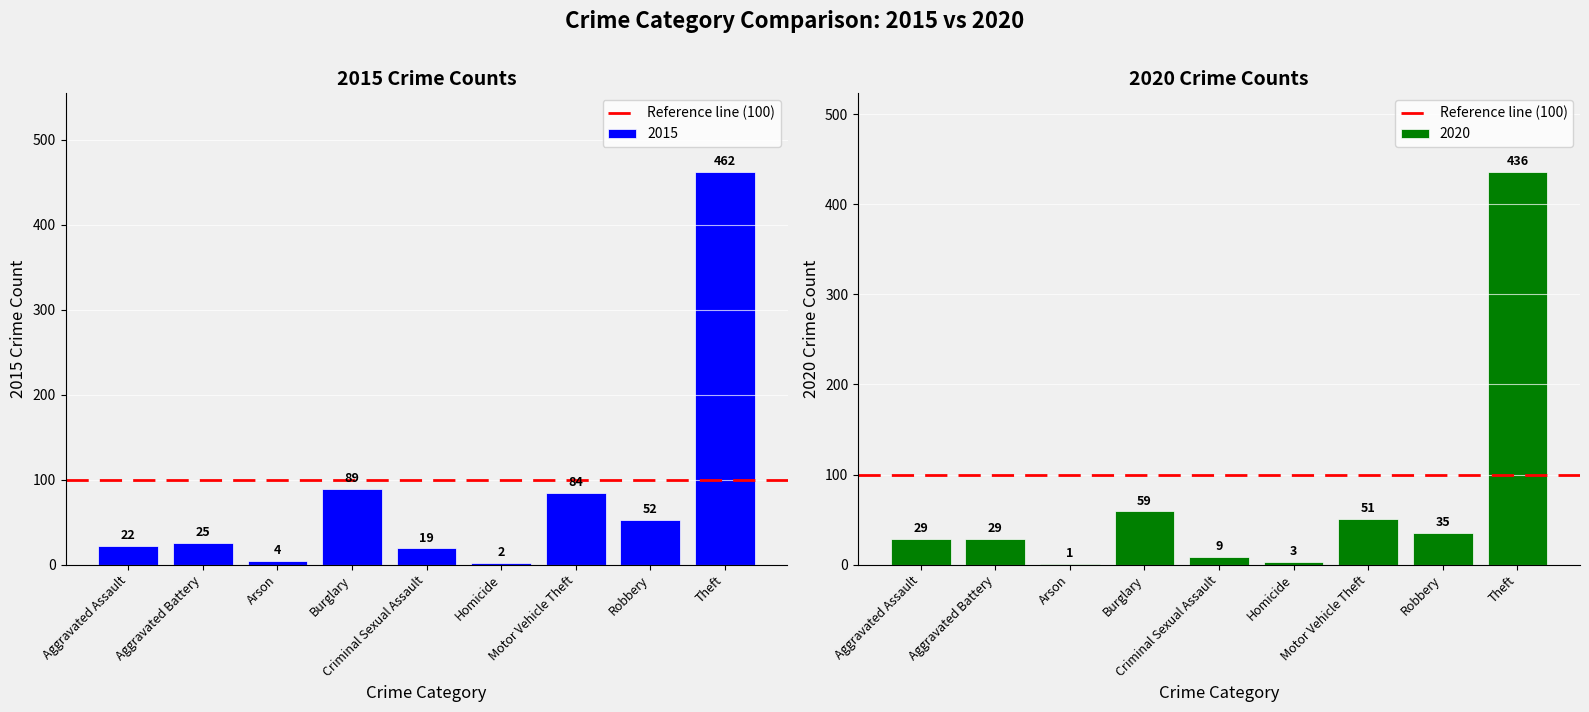

At how many categories does at least one series exceed 268?

1